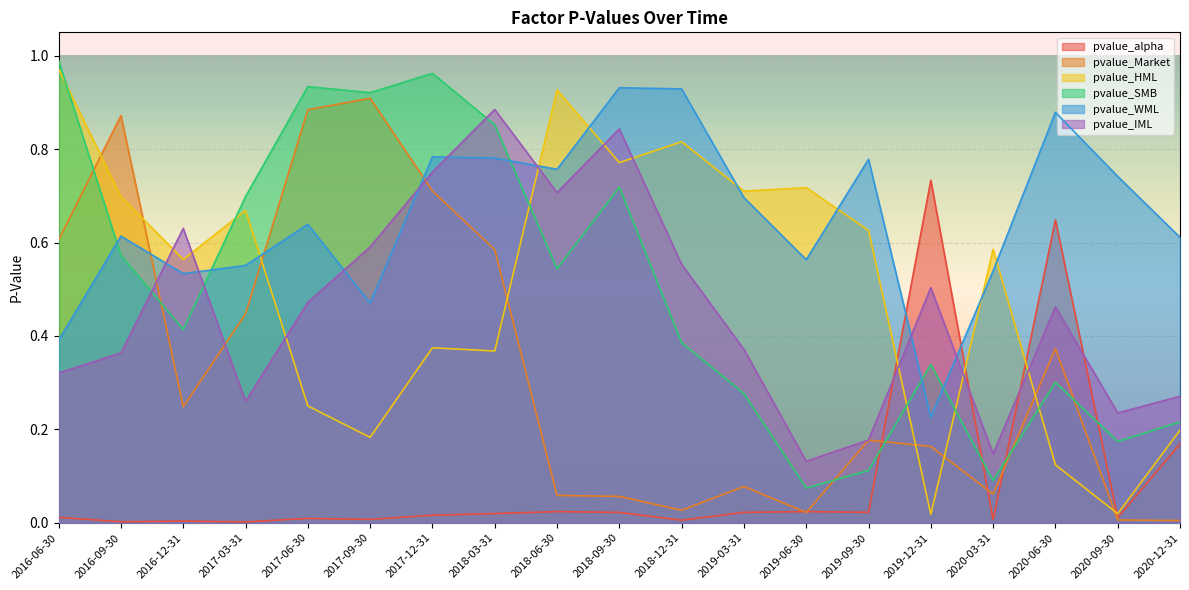

Where is pvalue_WML nearest to the value 0?

2019-12-31